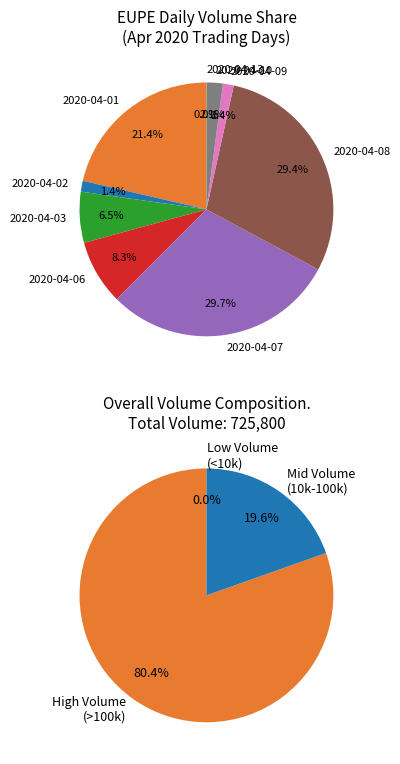

Approximately how many times larger is the value at 2020-04-08 compared to 2020-04-01?

1.4